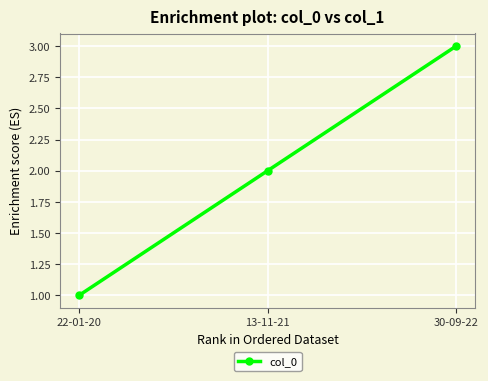

At which category does the chart reach its minimum across all series?

22-01-20